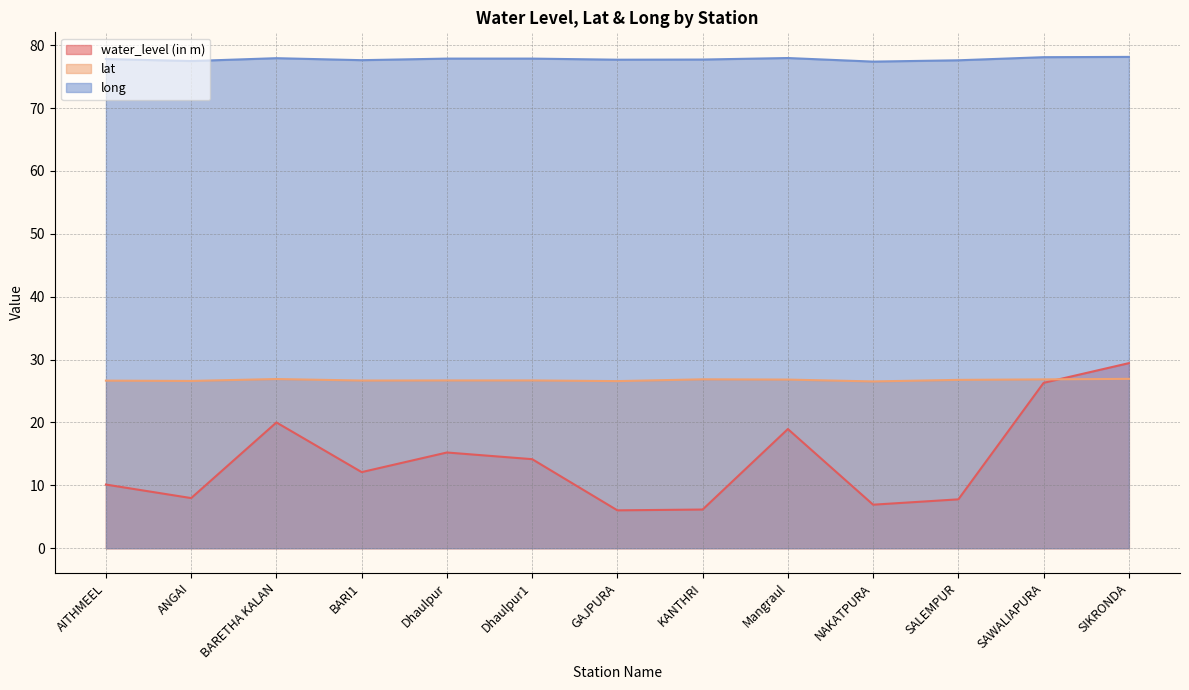

At which category does lat reach its first local valley?

ANGAI